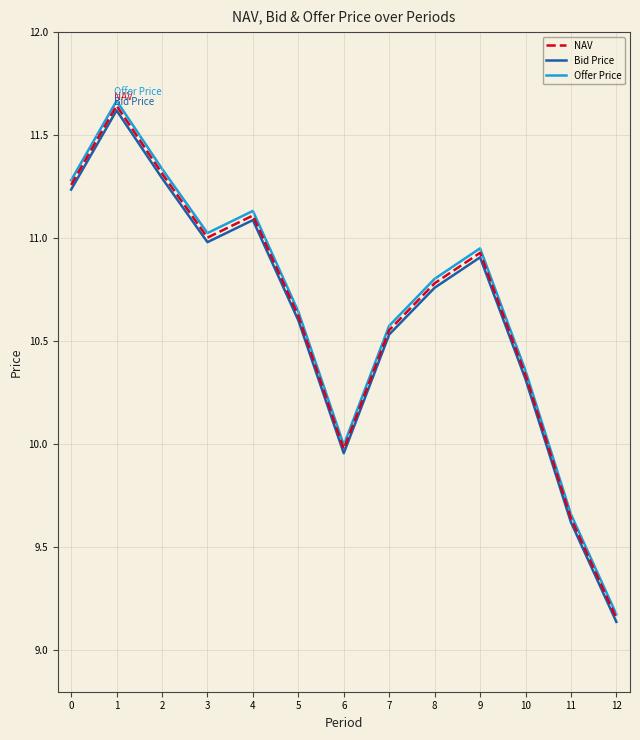

At which label does Offer Price reach its minimum?

12